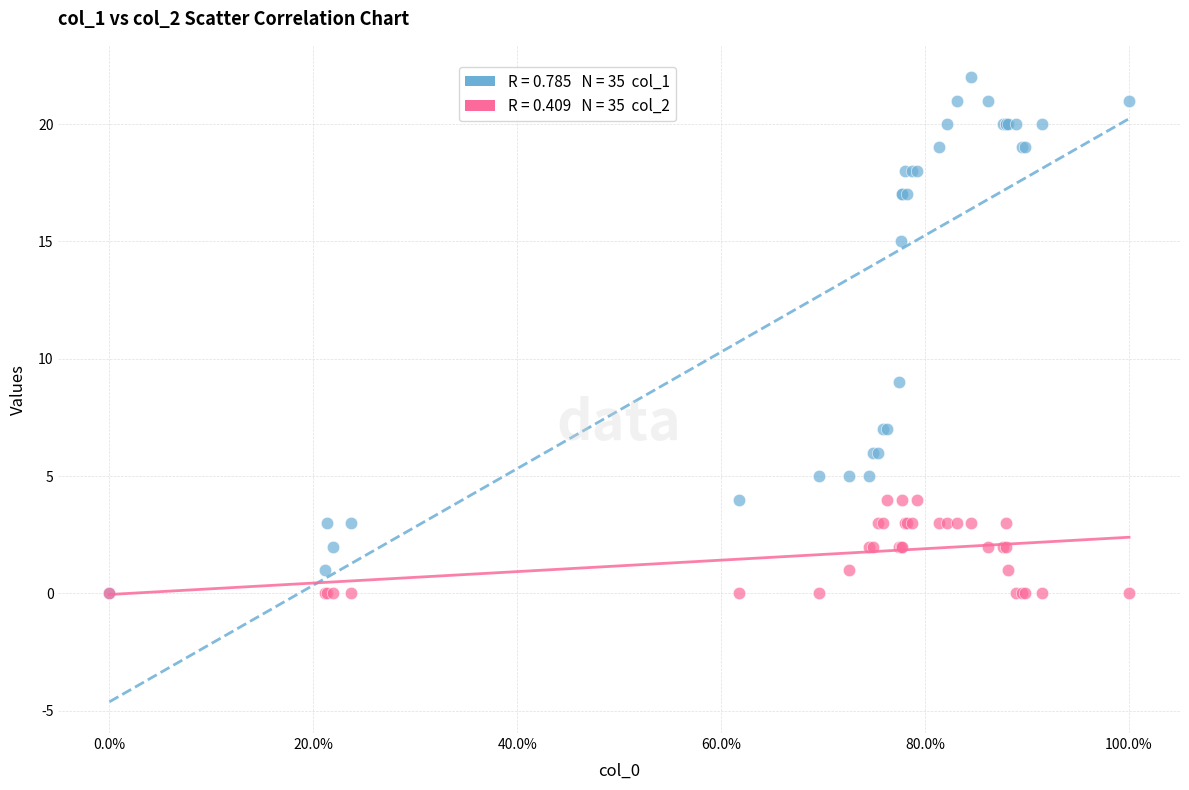

Across all series, what Y value is closest to 11?

9